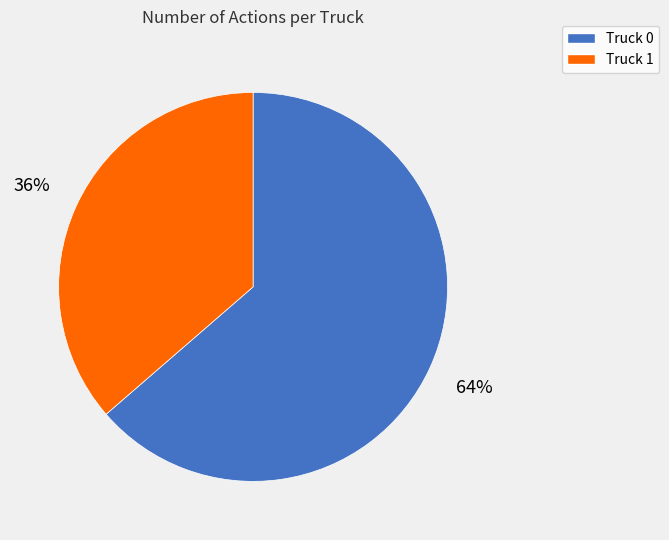

To the nearest percent, what is the average slice percentage?

50%